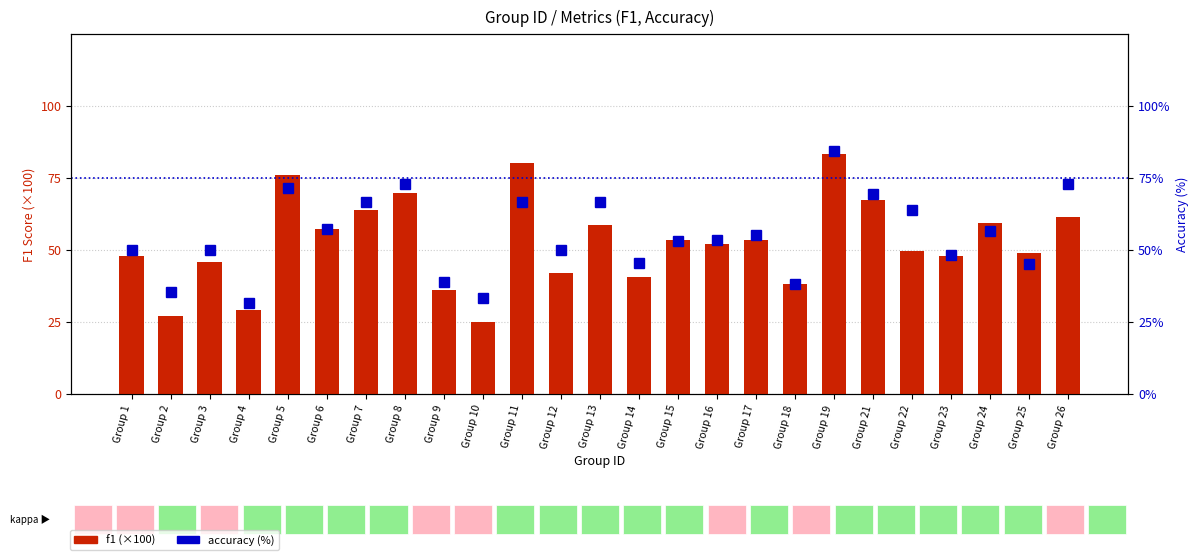

What is the difference between the f1 (×100) values at Group 23 and Group 7?

16.0